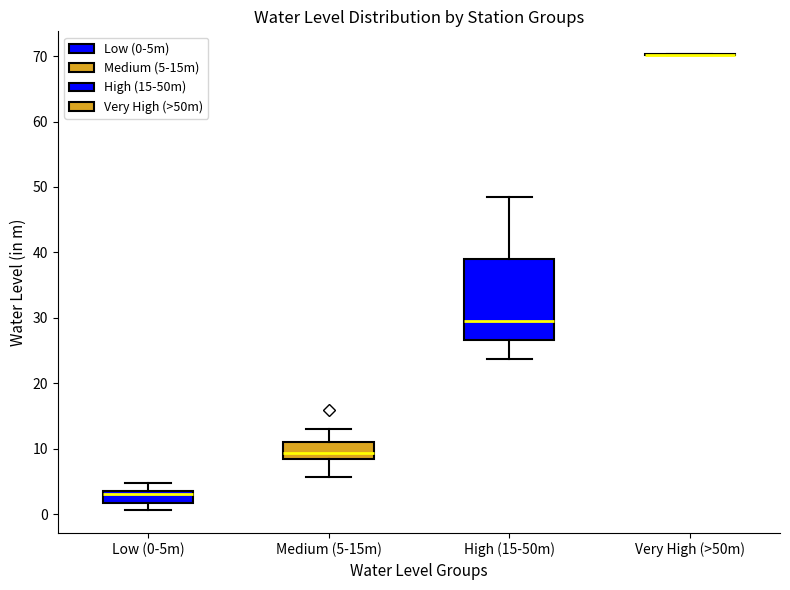

Which box is the tallest, from its lower edge to its upper edge?

High (15-50m)